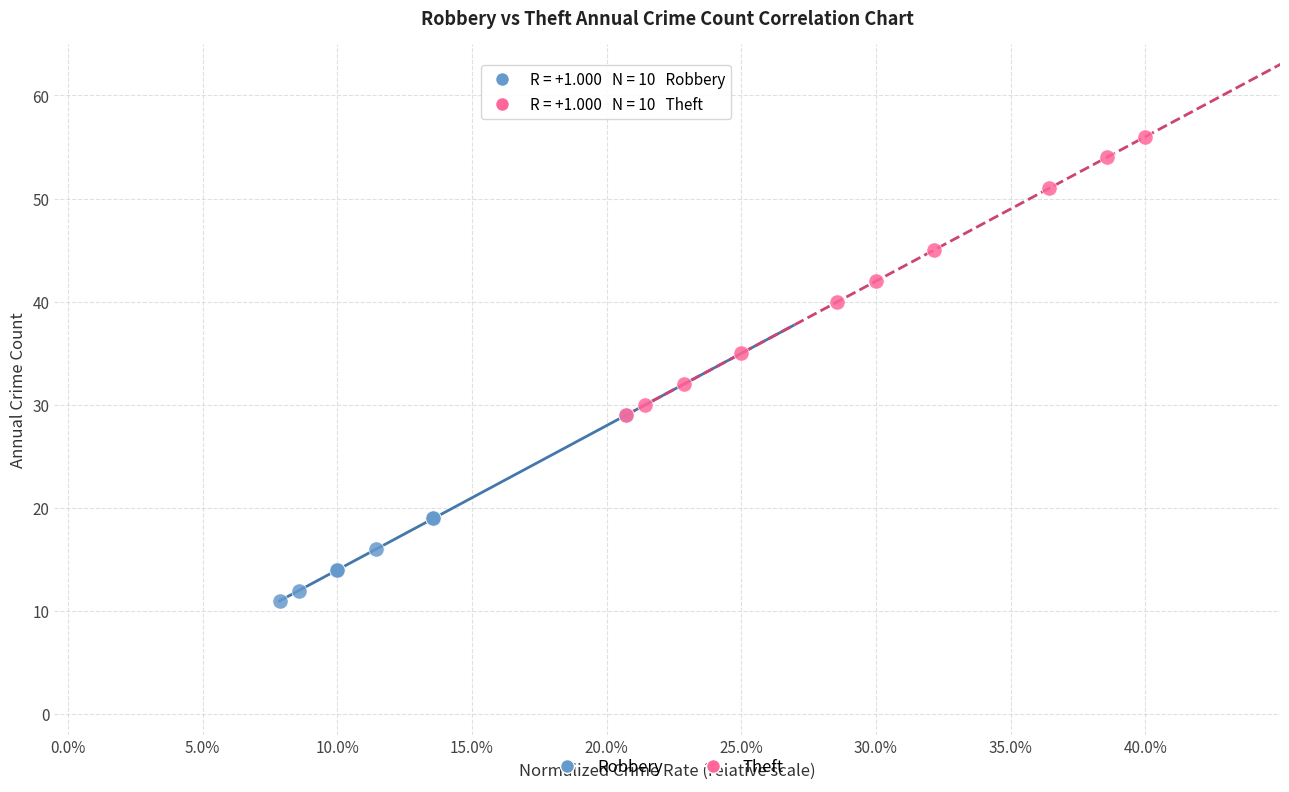

Which series contains the lowest Y value?

Robbery